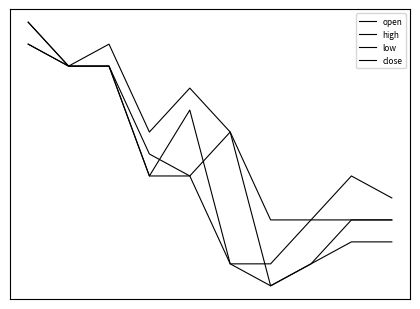

Is this an area chart (filled region under the line)?

No